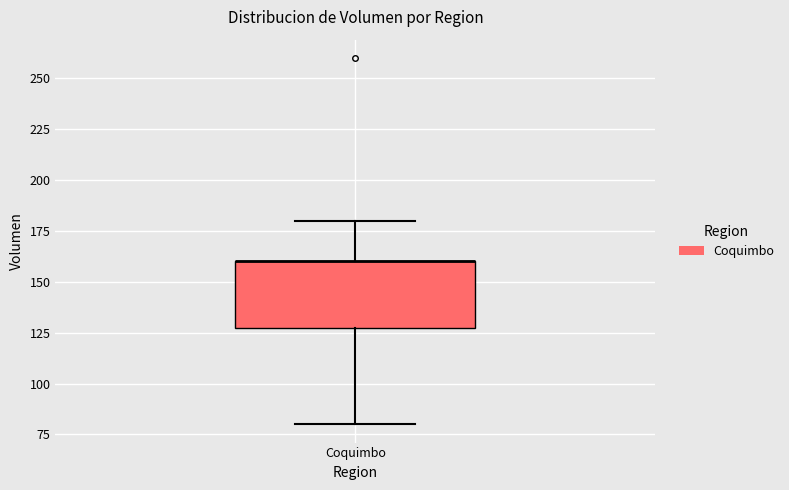

Where is the lower edge of the box for Coquimbo on the y-axis? The values are not printed on the chart, so give them approximately, as read against the axis.

130